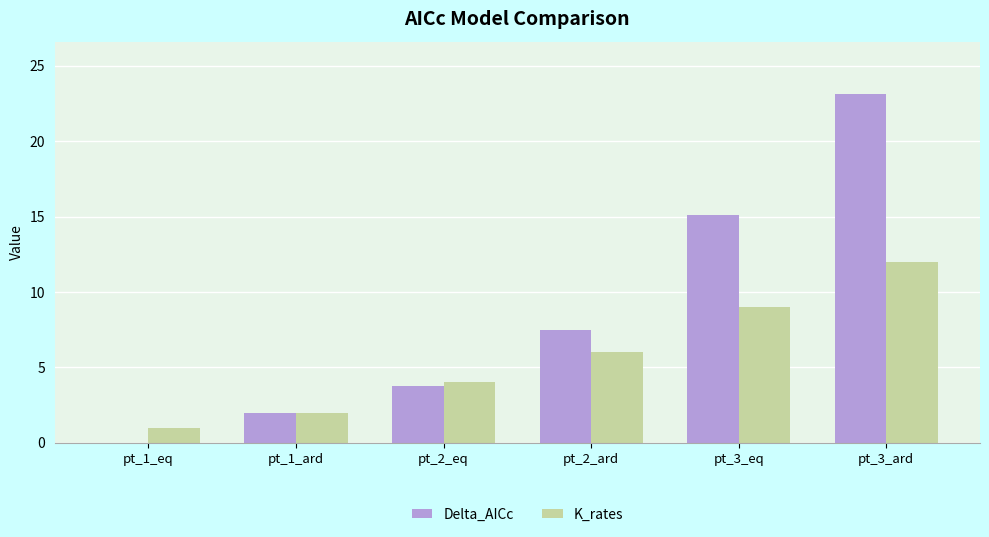

Where is Delta_AICc nearest to the value 11?

pt_2_ard